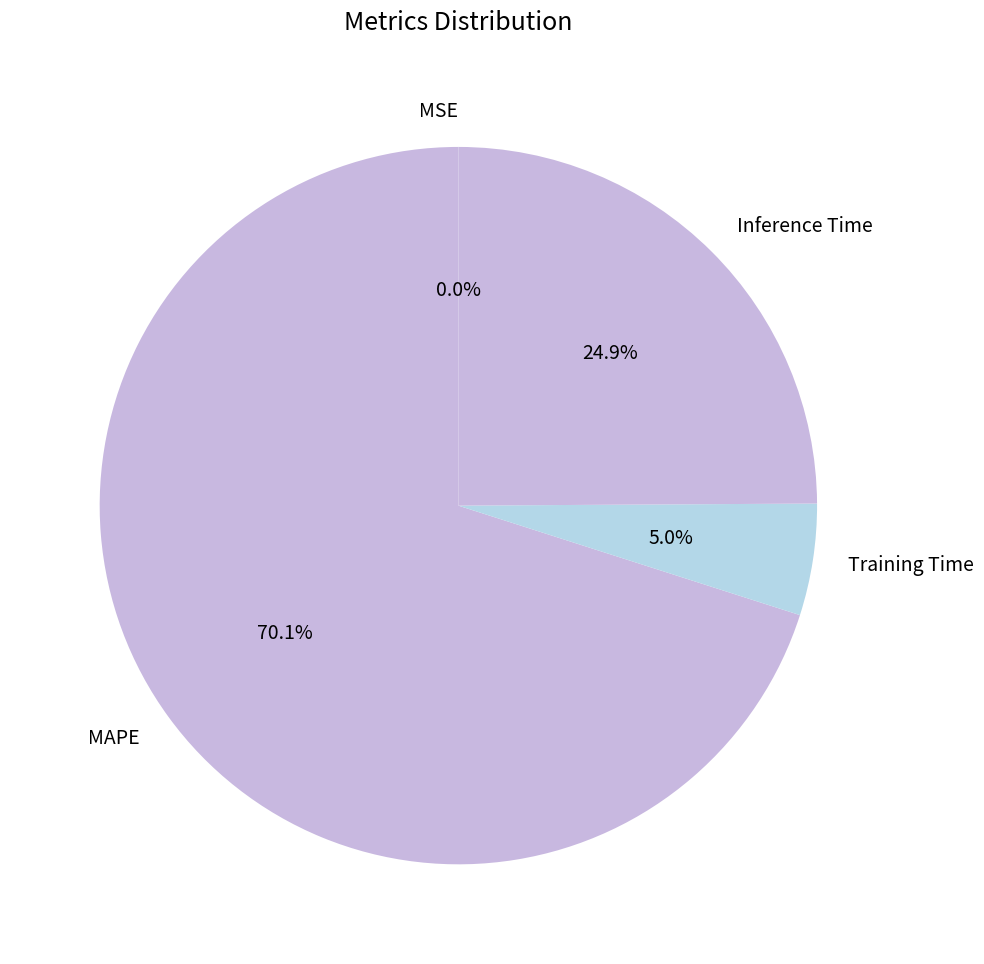

Which slice is the largest?

MAPE